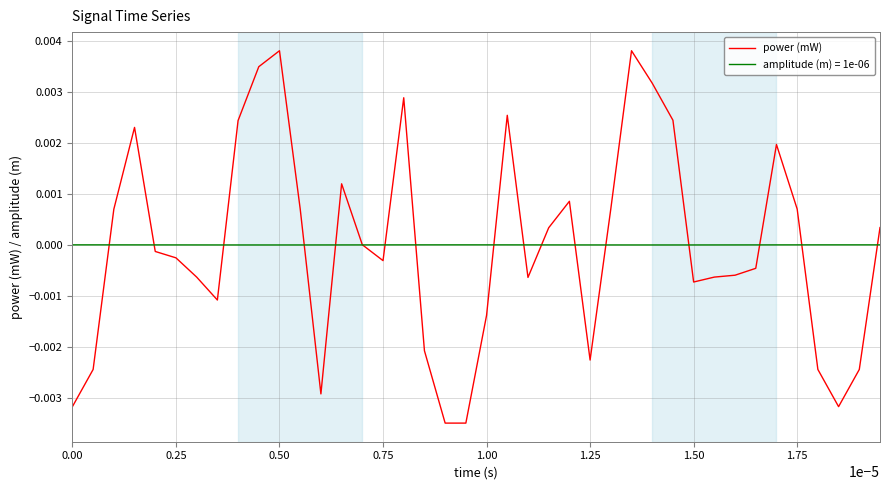

List the series in order of their peak value, lowest first.

amplitude (m) = 1e-06, power (mW)